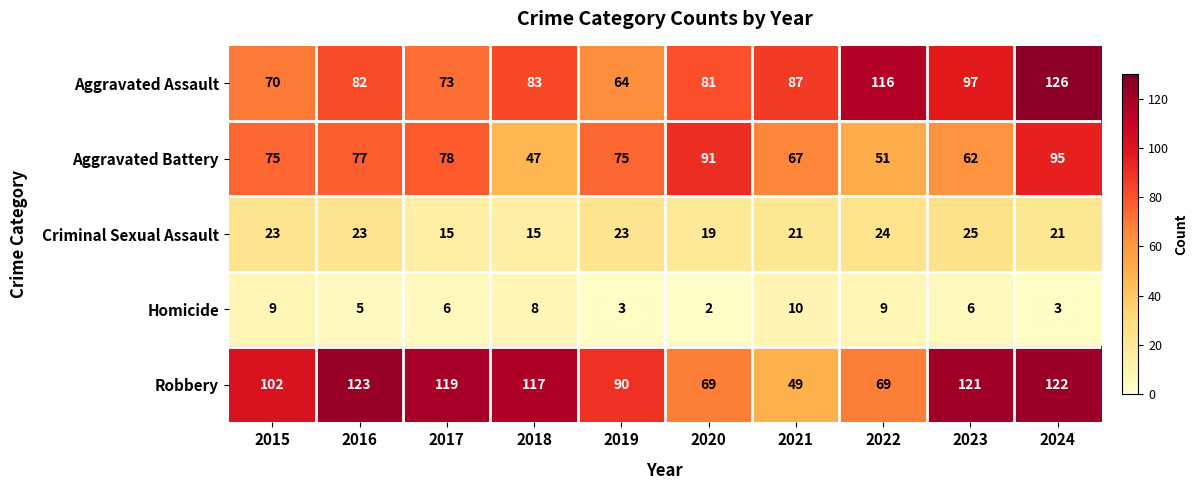

Rank the series at 2016 from lowest to highest value.

Homicide, Criminal Sexual Assault, Aggravated Battery, Aggravated Assault, Robbery